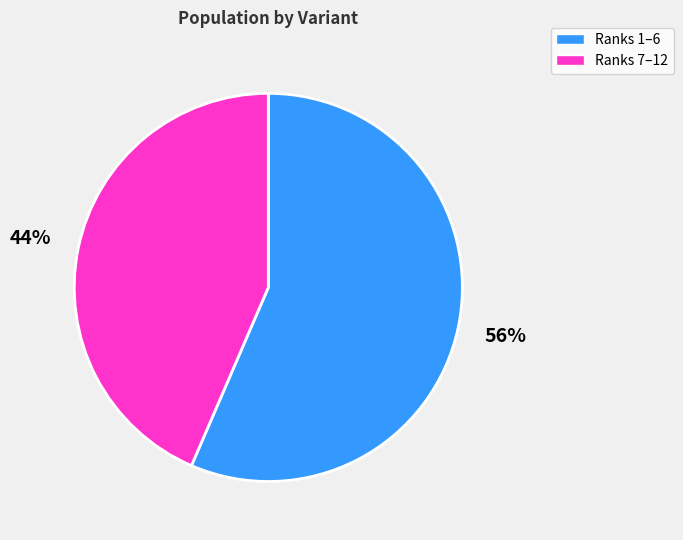

To the nearest percent, what is the average slice percentage?

50%